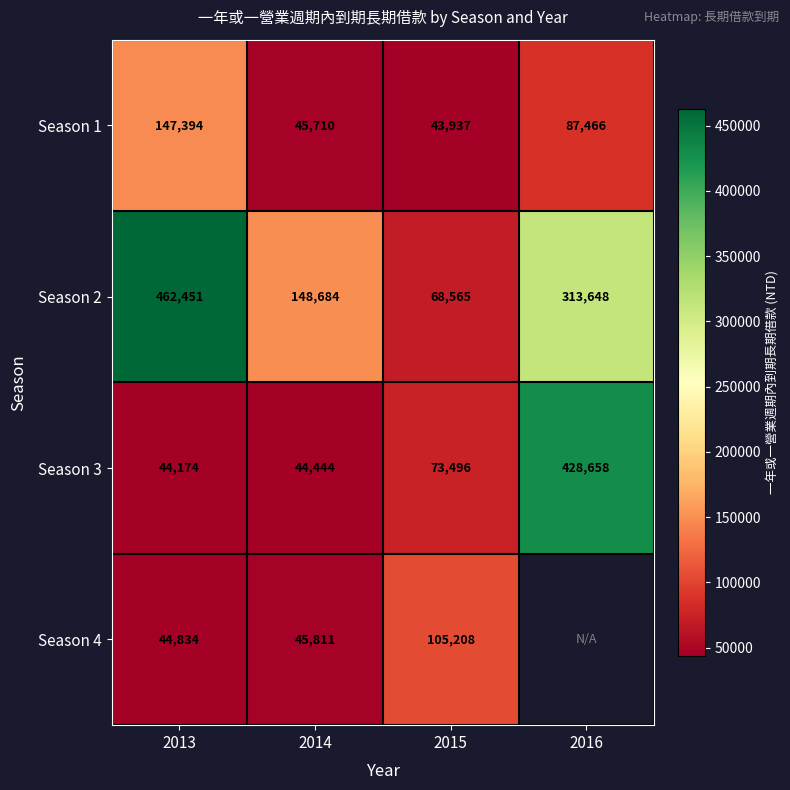

Is the value of Season 1 at 2015 greater than the value of Season 3 at 2014?

No